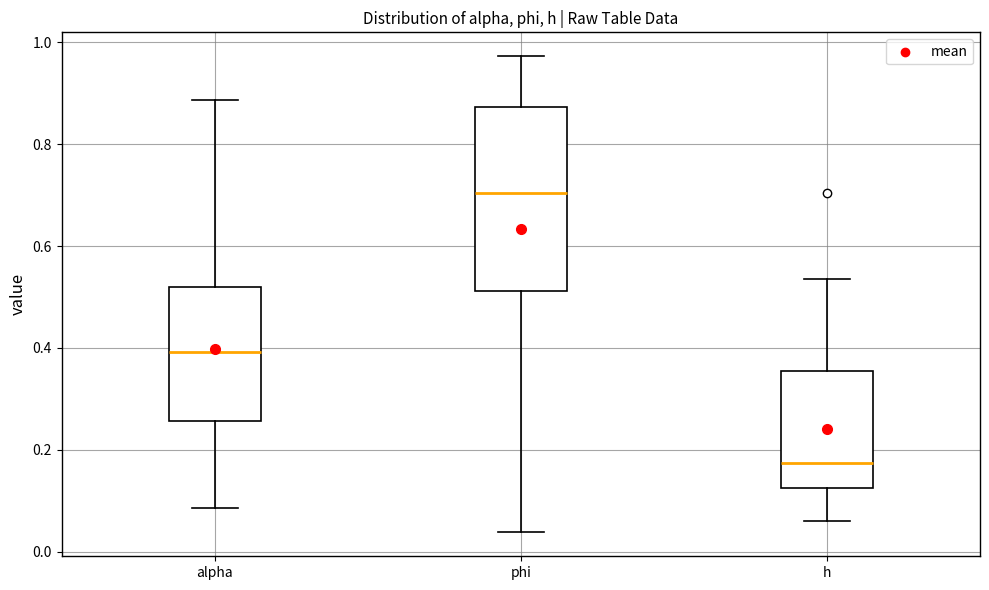

Reading left to right, read every box against the y-axis: the position of its median line, the range the box covers, and the ends of its whiskers. The values are not printed on the chart, so give them approximately, as read against the axis.

alpha: median 0.40, box 0.26 to 0.52, whiskers 0.08 to 0.88
phi: median 0.70, box 0.52 to 0.88, whiskers 0.04 to 0.98
h: median 0.18, box 0.12 to 0.36, whiskers 0.06 to 0.54